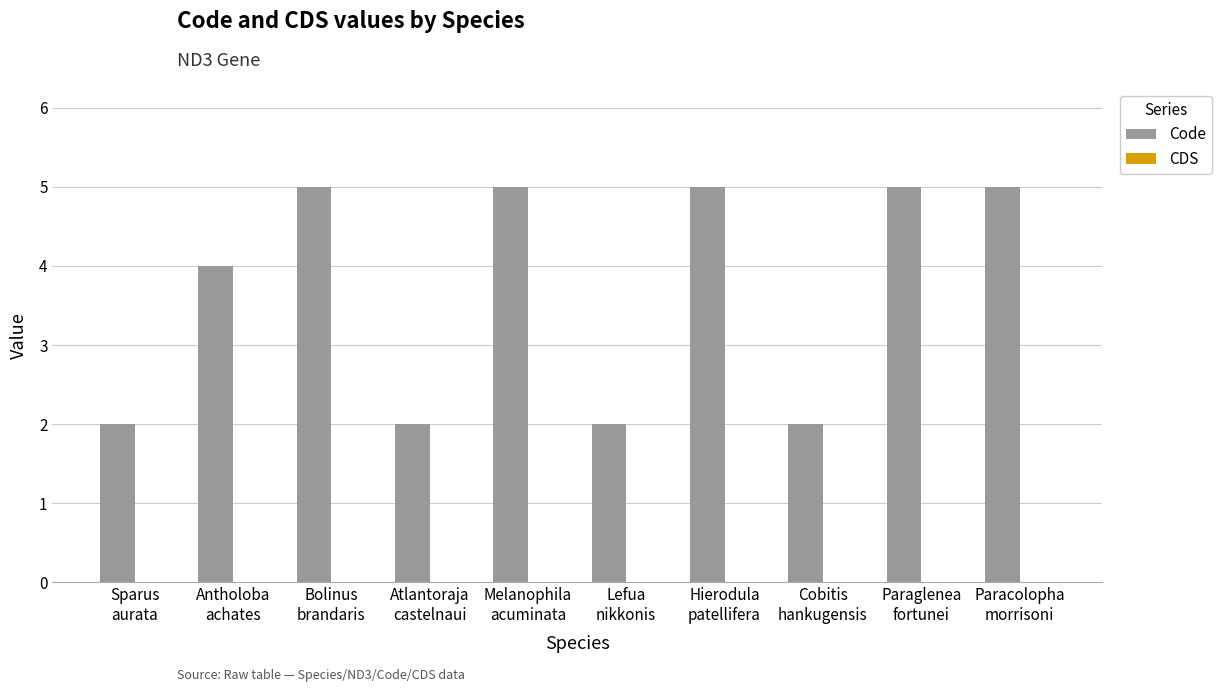

Reading right to left, list all the values displayed in this chart.

5	5	2	5	2	5	2	5	4	2